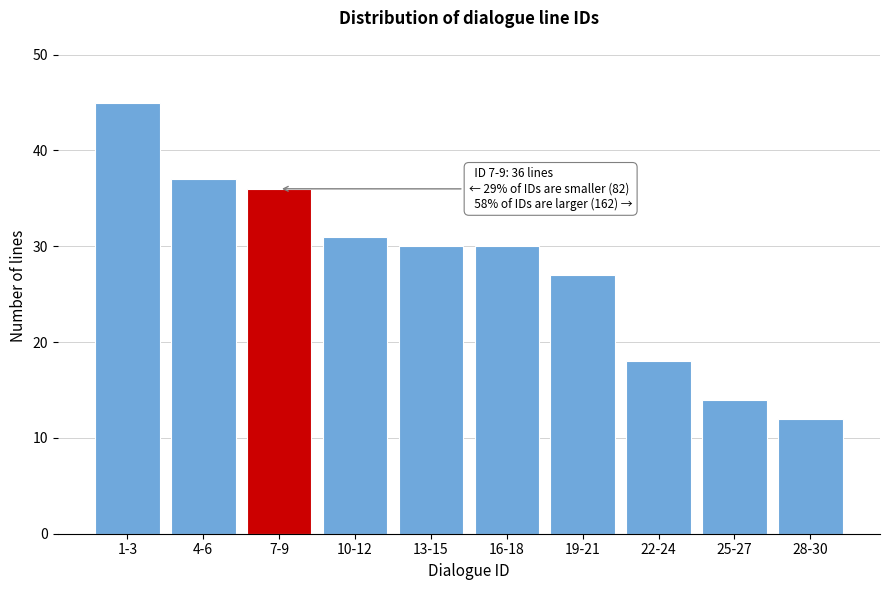

Reading right to left, transcribe all the data shown in this chart.

28-30=12	25-27=14	22-24=18	19-21=27	16-18=30	13-15=30	10-12=31	7-9=36	4-6=37	1-3=45